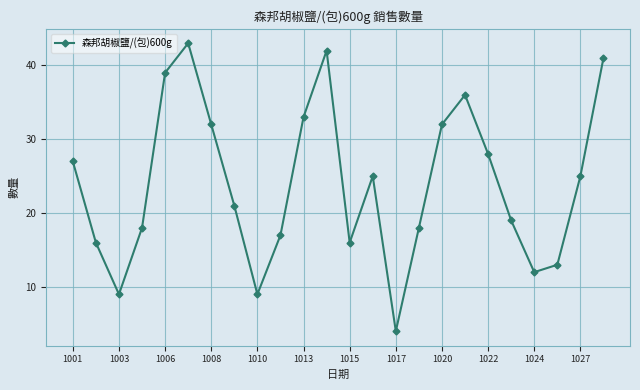

How many interior local peaks (higher than both neighbors) does the data have?

4